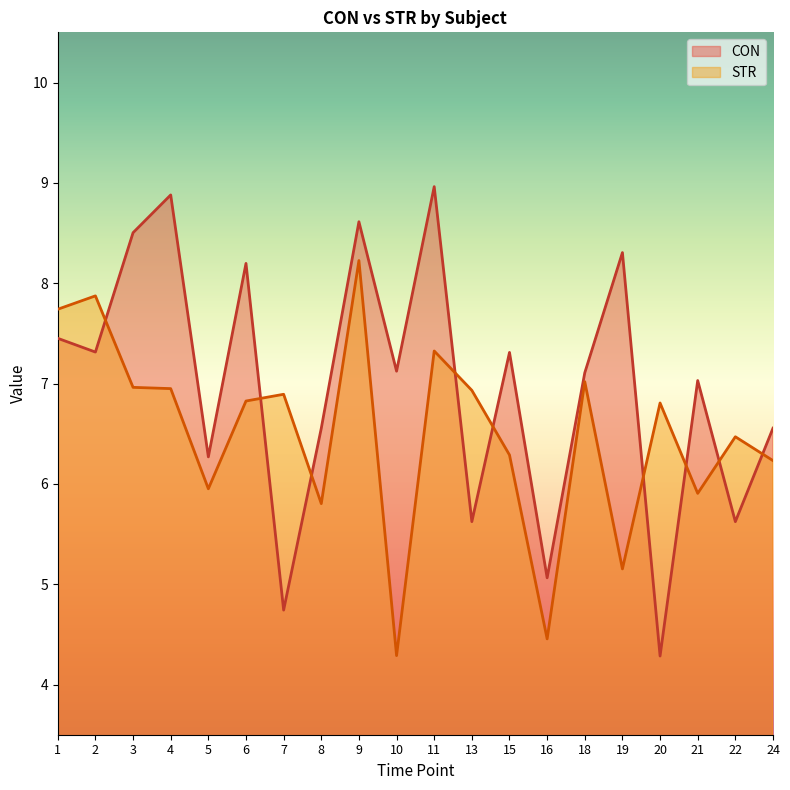

Is it true that CON equals 6.6 at 8?

True